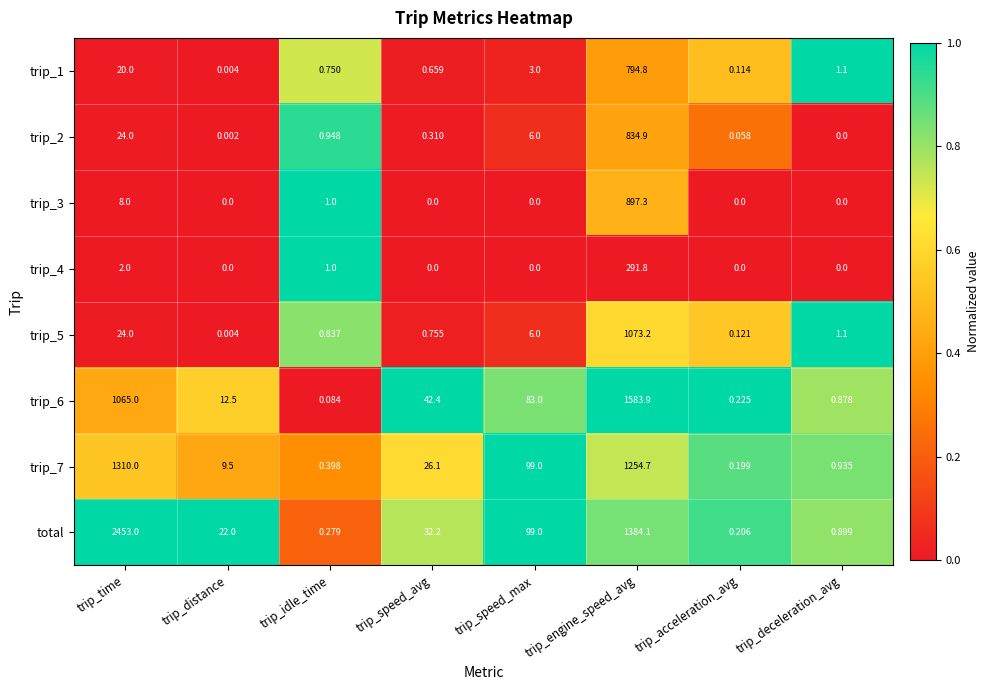

At which category is the sum across all series the highest?

trip_engine_speed_avg